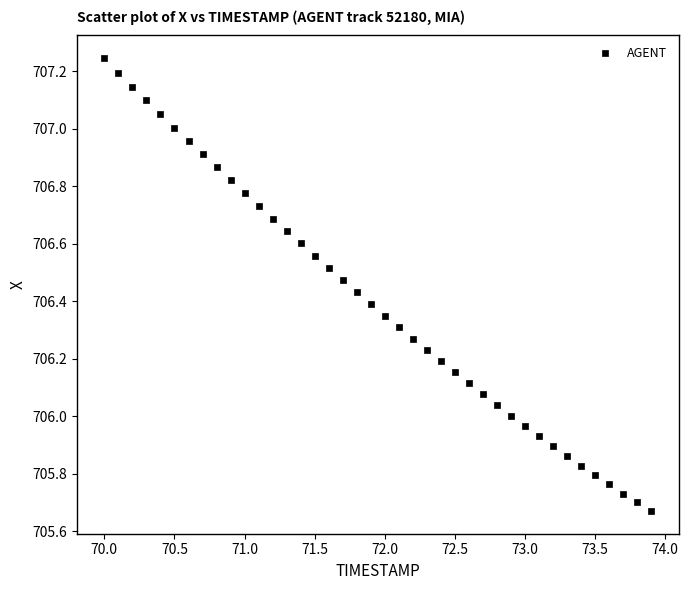

What is the range of X values (max minus min)?

3.9